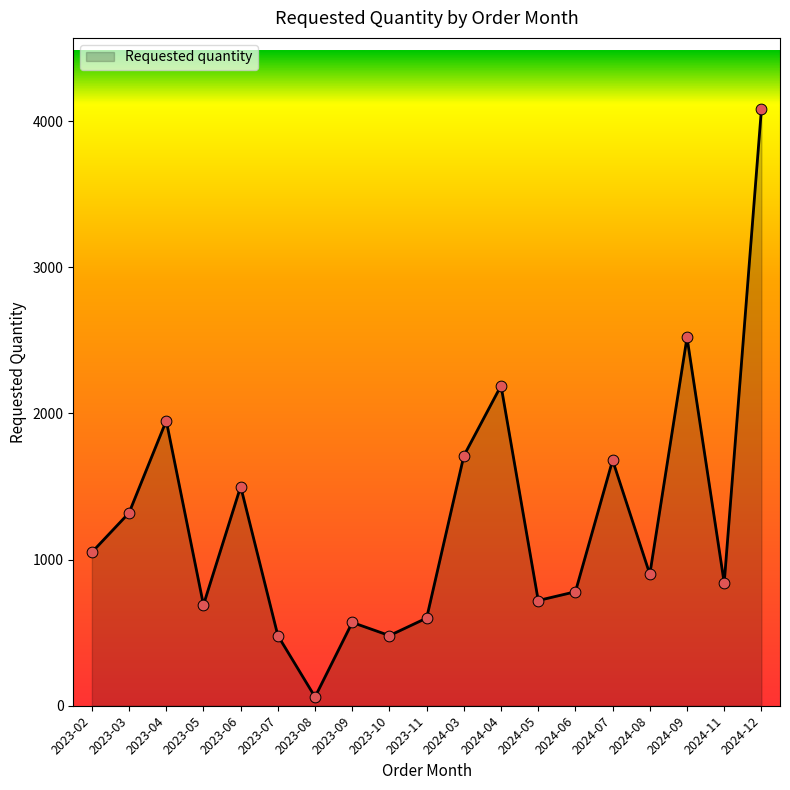

What is the change in value from 2024-05 to 2024-07?

+960